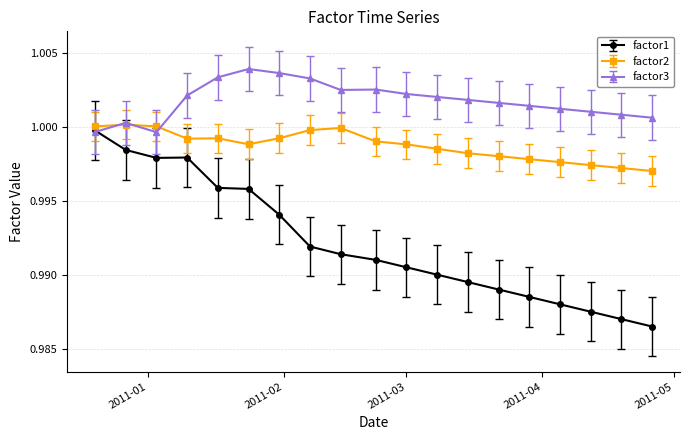

Count the number of data series in this chart.

3